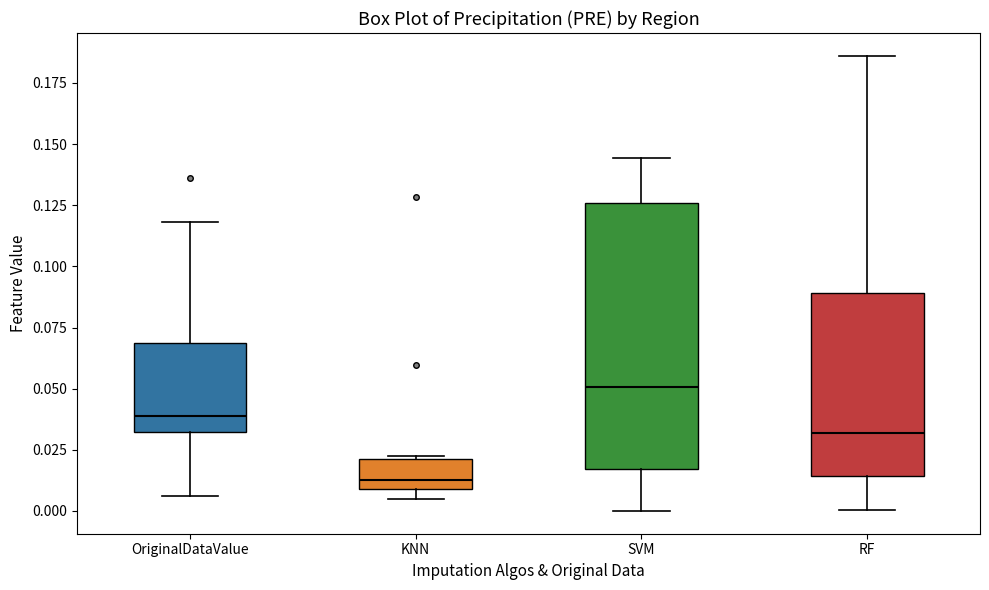

Where is the upper edge of the box for KNN on the y-axis? The values are not printed on the chart, so give them approximately, as read against the axis.

0.020